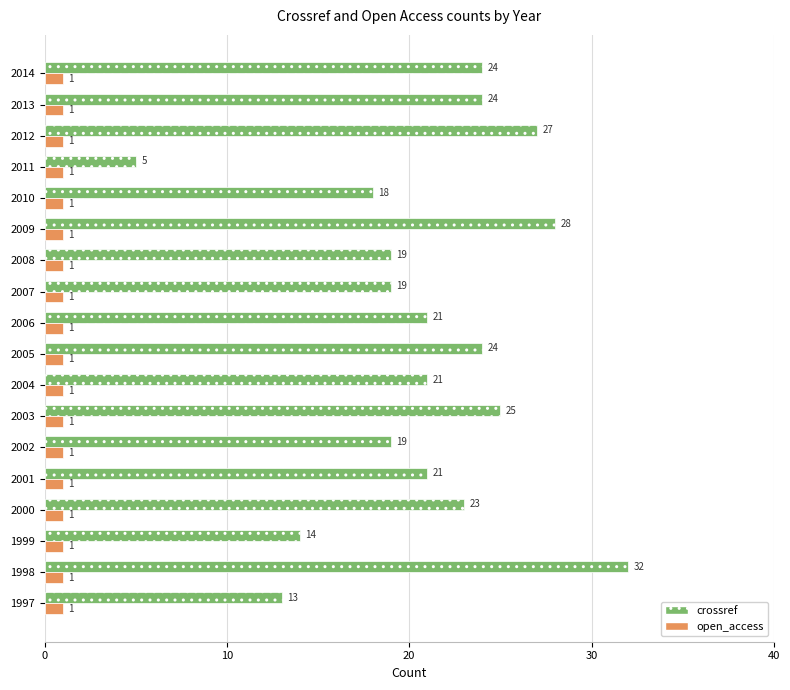

Rank the series by their average value, from lowest to highest.

open_access, crossref